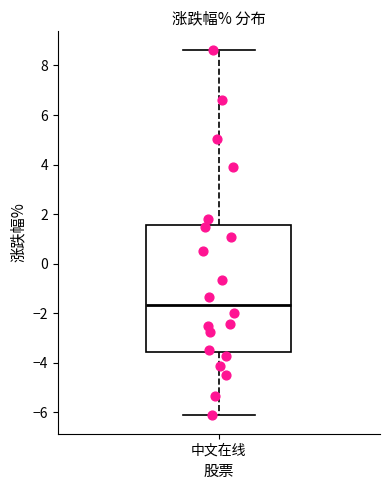

Transcribe this box plot: give where the median line is, the range the box spans, and where the two whiskers end, as read against the y-axis. The values are not printed on the chart, so give them approximately, as read against the axis.

median -1.6, box -3.6 to 1.6, whiskers -6.2 to 8.6